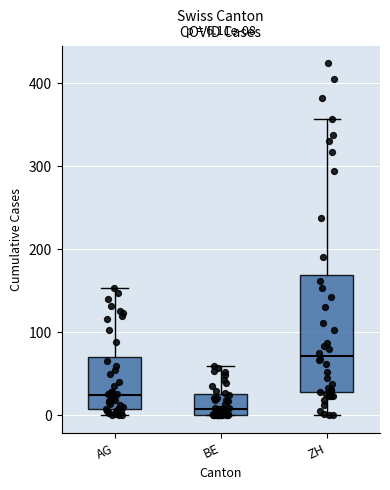

Which box's median line is the lowest?

BE